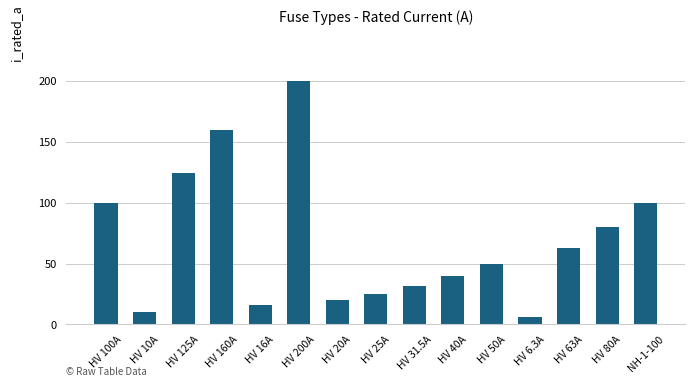

What is the label of the 11th bar from the left?

HV 50A